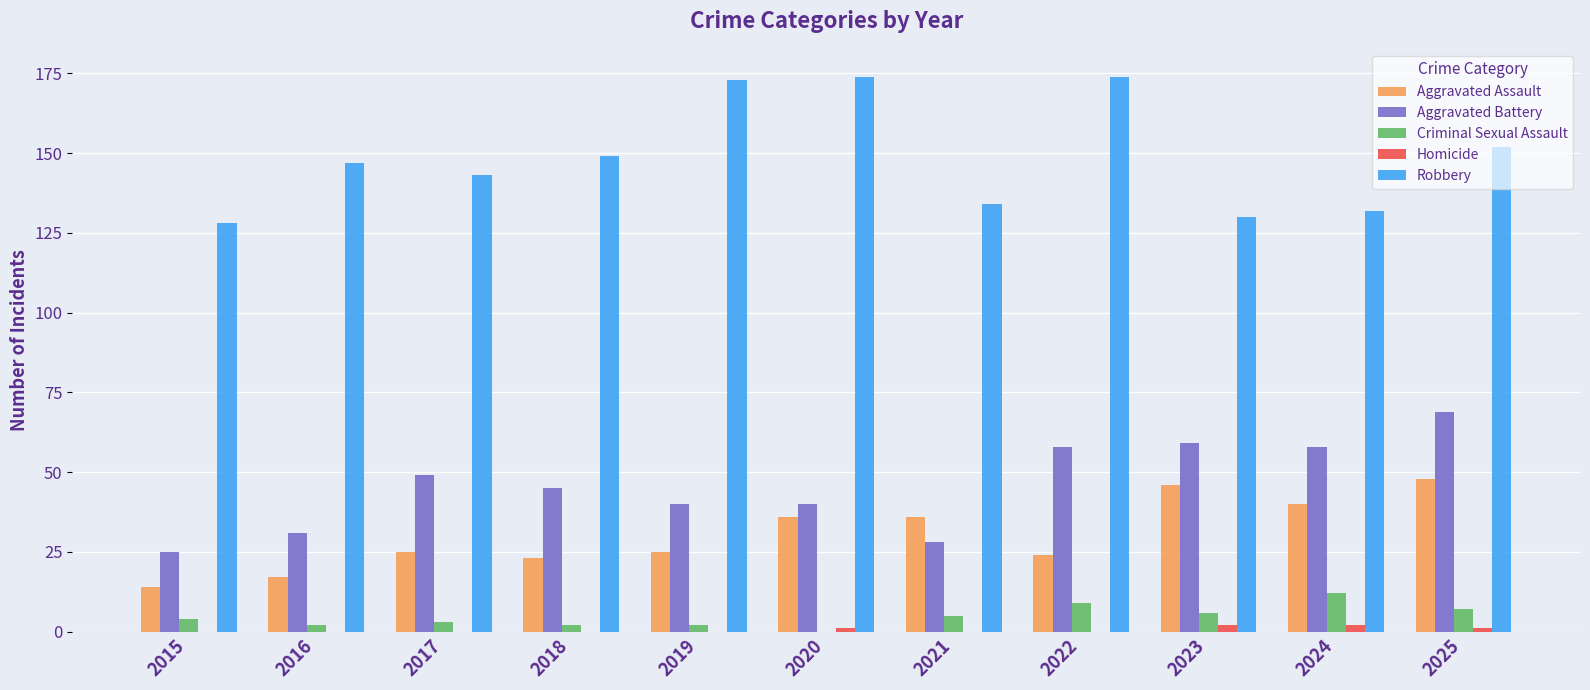

Reading right to left, extract all data points from this chart.

Aggravated Assault: 2025=48	2024=40	2023=46	2022=24	2021=36	2020=36	2019=25	2018=23	2017=25	2016=17	2015=14
Aggravated Battery: 2025=69	2024=58	2023=59	2022=58	2021=28	2020=40	2019=40	2018=45	2017=49	2016=31	2015=25
Criminal Sexual Assault: 2025=7	2024=12	2023=6	2022=9	2021=5	2020=0	2019=2	2018=2	2017=3	2016=2	2015=4
Homicide: 2025=1	2024=2	2023=2	2022=0	2021=0	2020=1	2019=0	2018=0	2017=0	2016=0	2015=0
Robbery: 2025=152	2024=132	2023=130	2022=174	2021=134	2020=174	2019=173	2018=149	2017=143	2016=147	2015=128